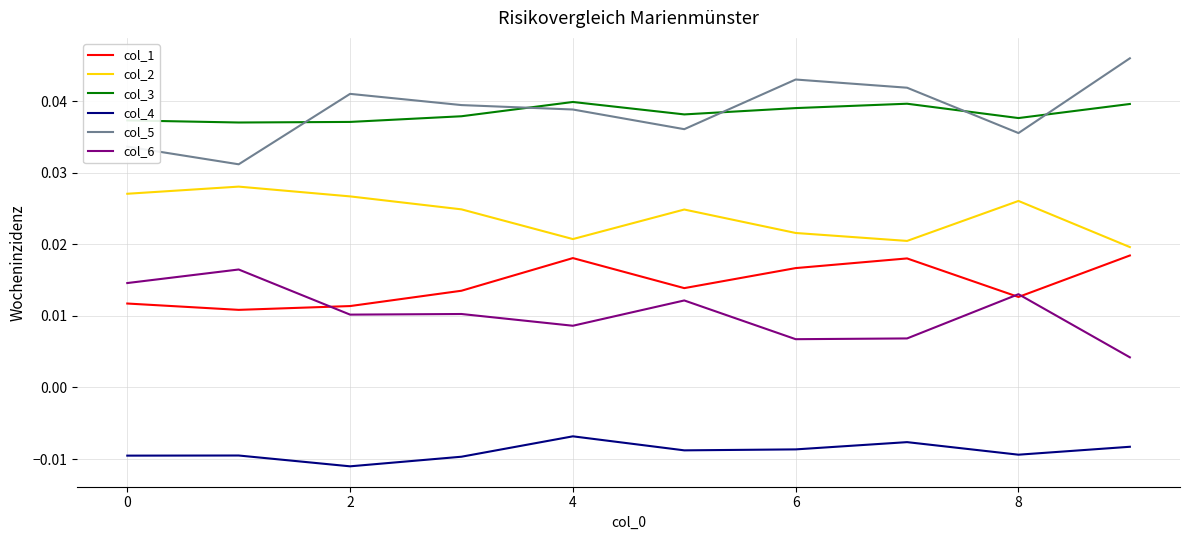

True or false: col_3 and col_2 intersect in this chart.

False